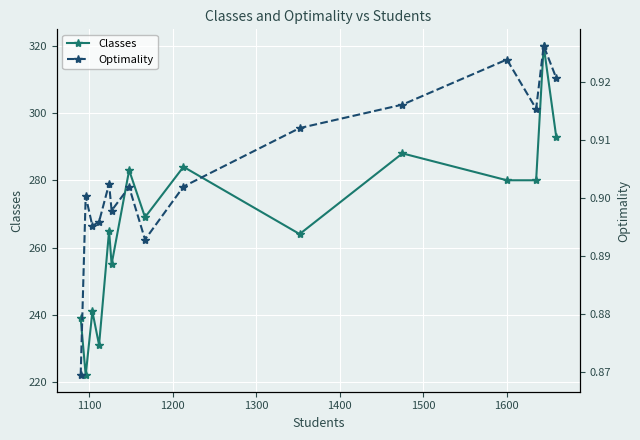

True or false: Classes has more than 1 interior local peaks.

True